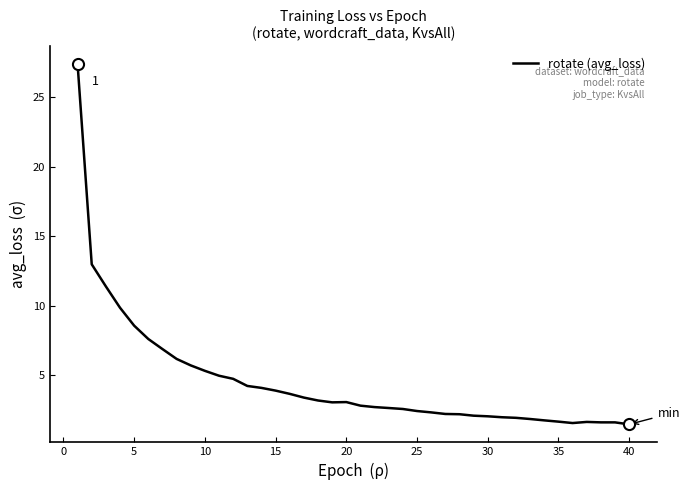

Does the chart display data point markers on the line(s)?

No